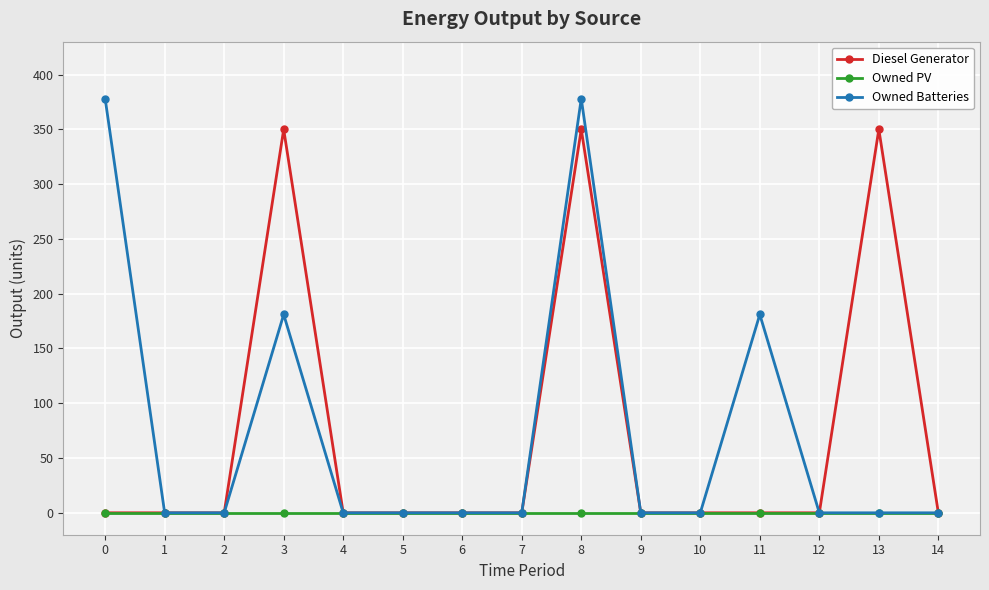

Is it true that Diesel Generator equals 177 at 10?

False